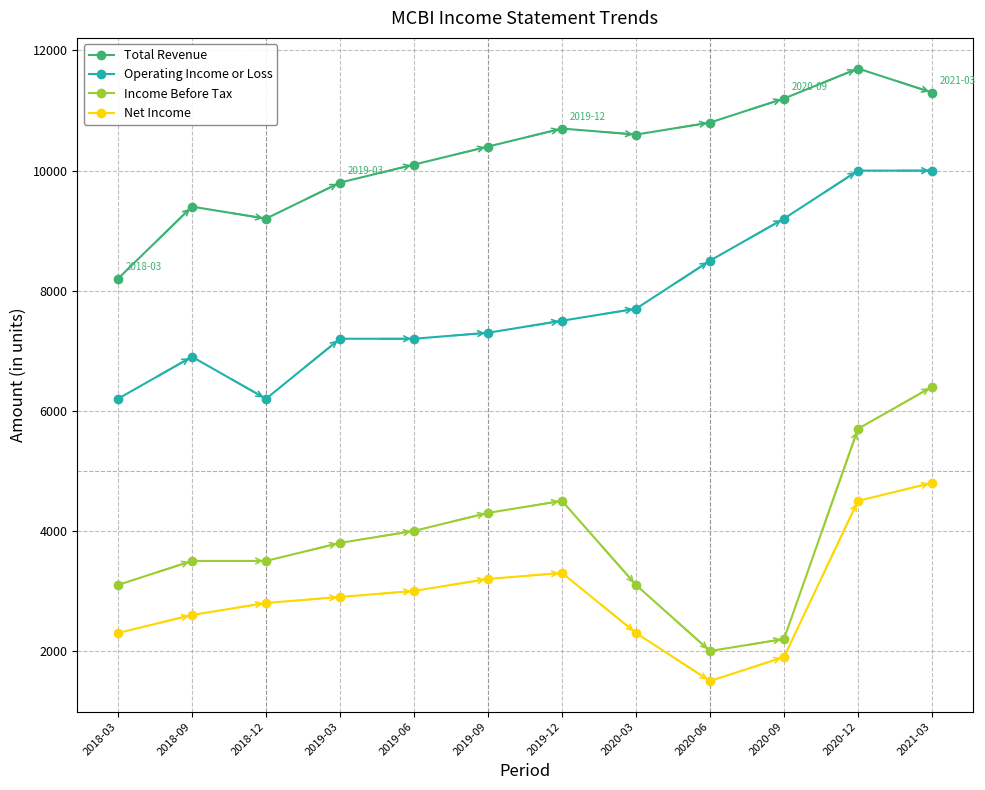

Which series changed the most between 2018-12 and 2020-06?

Operating Income or Loss